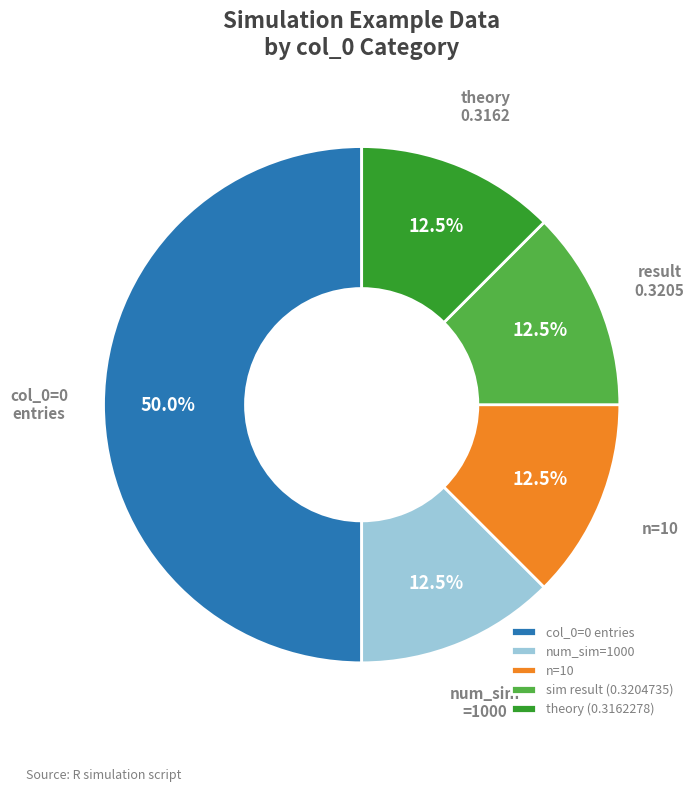

Do sim result (0.3204735) and num_sim=1000 together represent more than half of the pie?

No